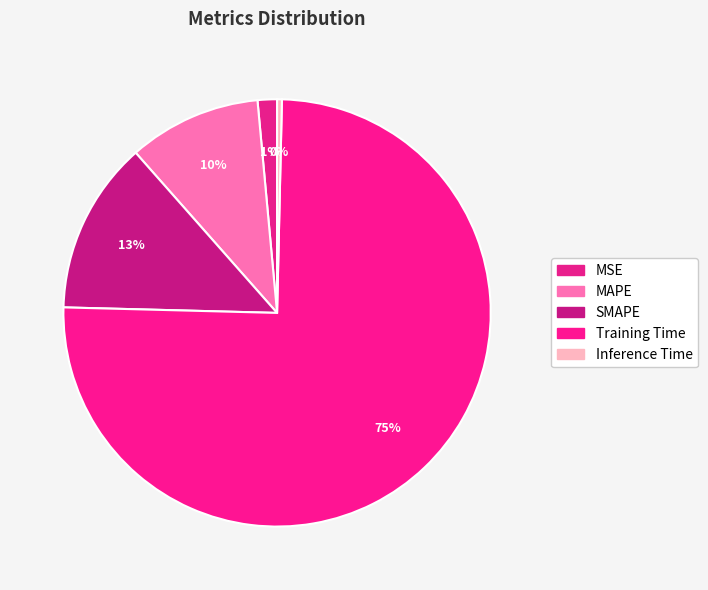

What is the change in value from MSE to MAPE?

+0.4